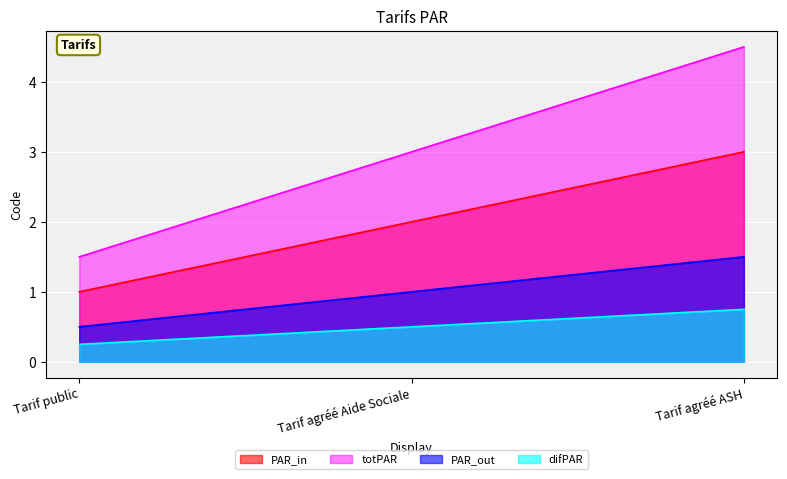

True or false: PAR_in and PAR_out intersect in this chart.

False